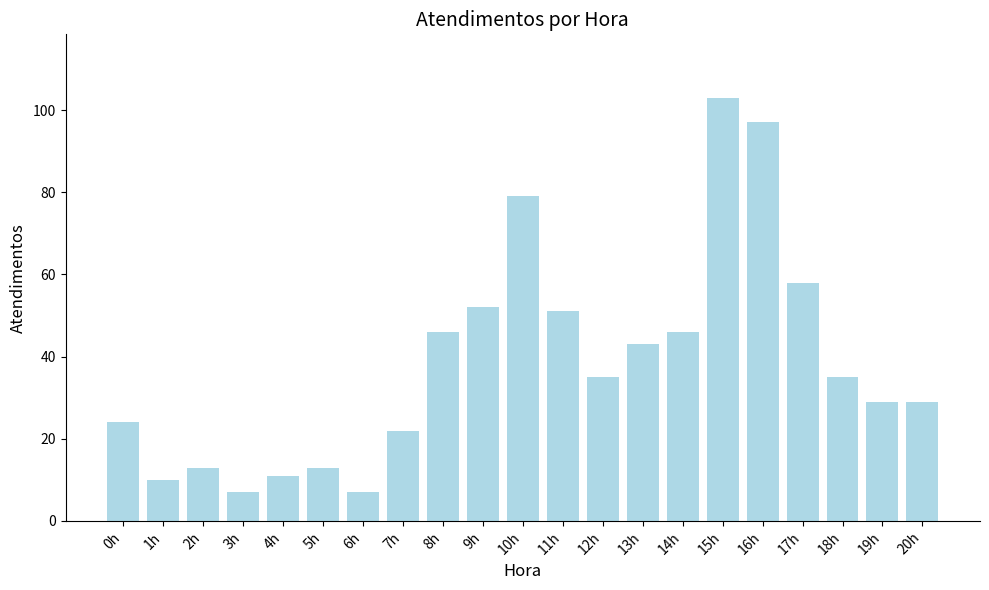

What value does the data have at 15h?

103